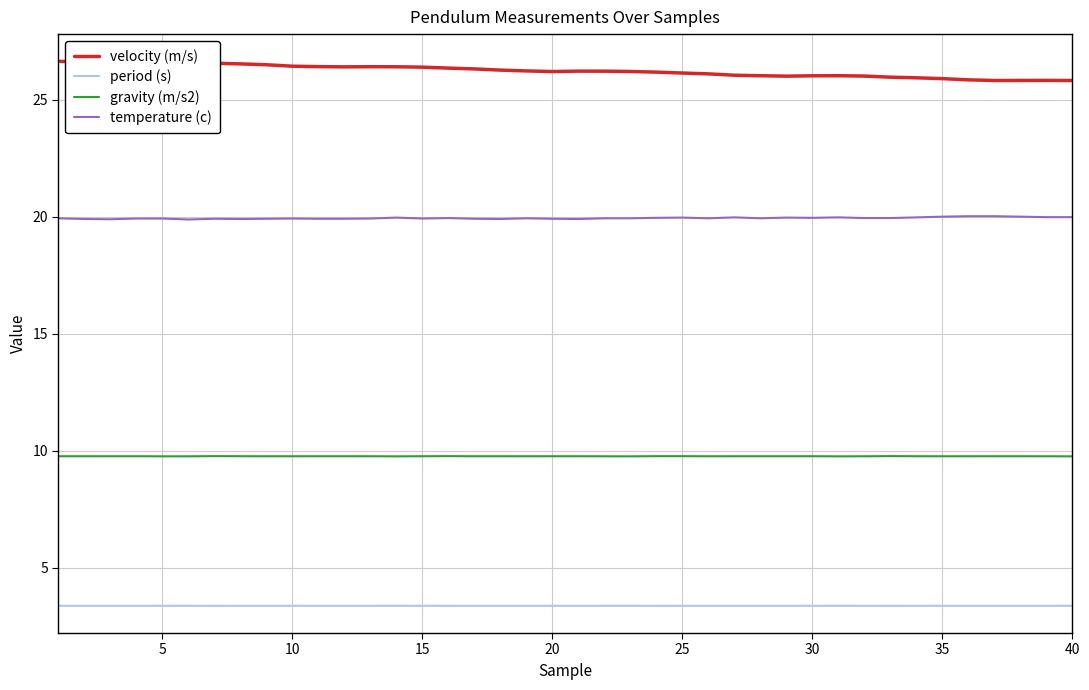

Rank the series by their maximum value, from highest to lowest.

velocity (m/s), temperature (c), gravity (m/s2), period (s)